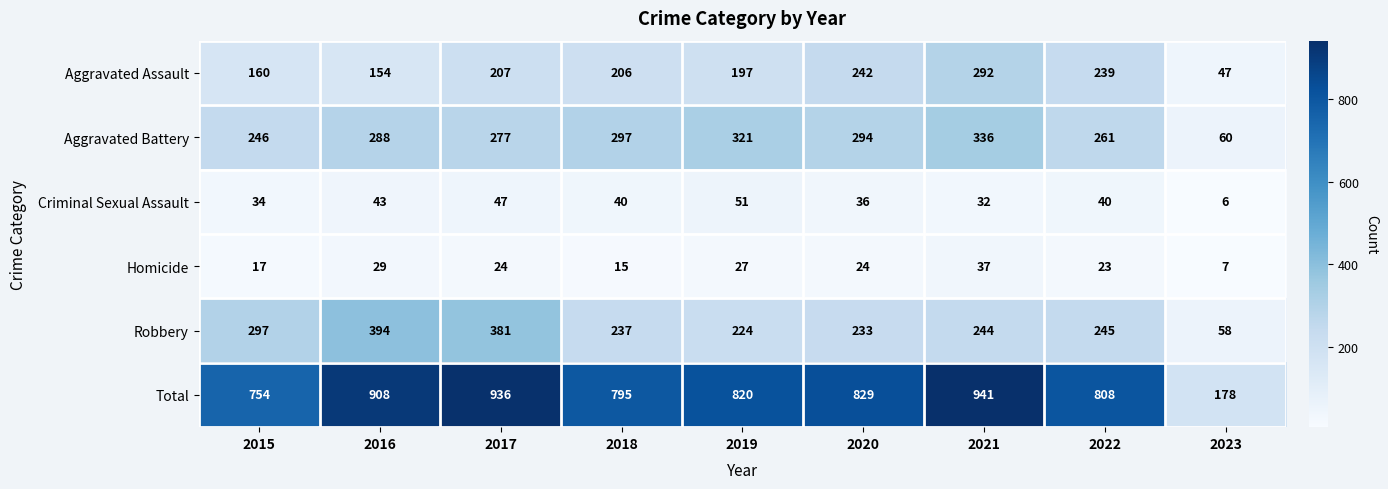

Which series has the largest range (max minus min)?

Total